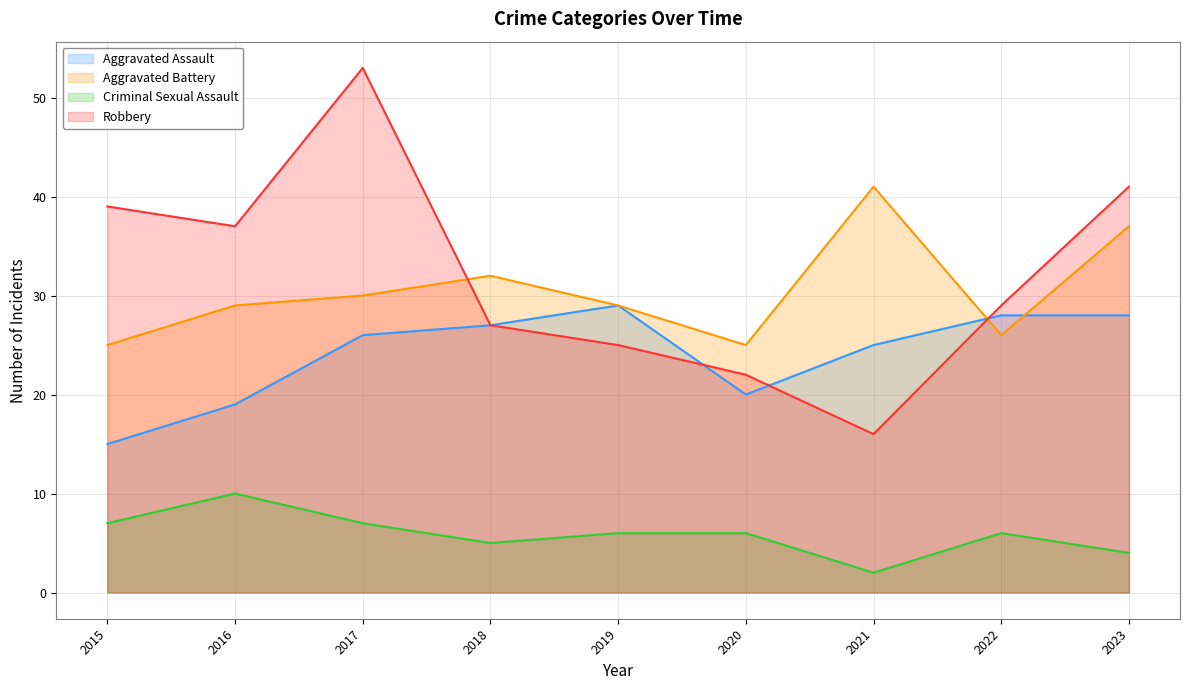

In Criminal Sexual Assault, how many points are higher than both neighbors (excluding endpoints)?

2